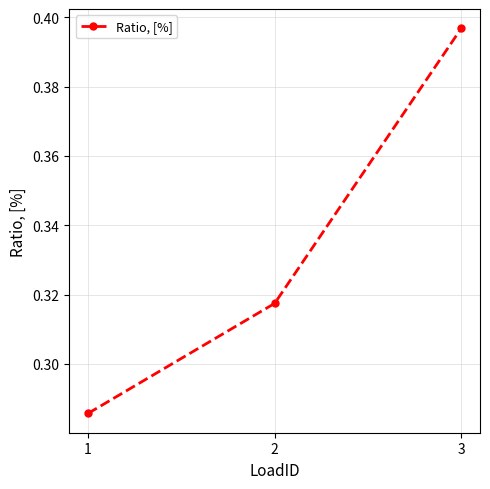

What is the difference between the maximum and second lowest values?

0.1